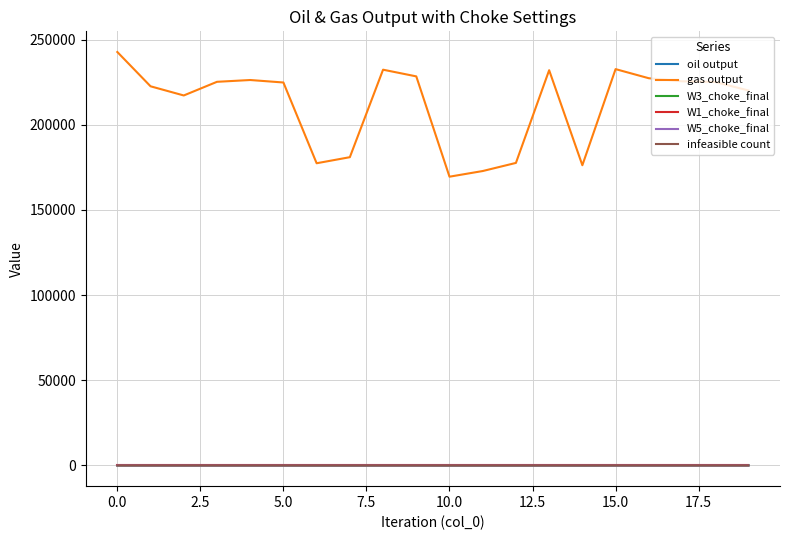

Does the chart have visible grid lines?

Yes